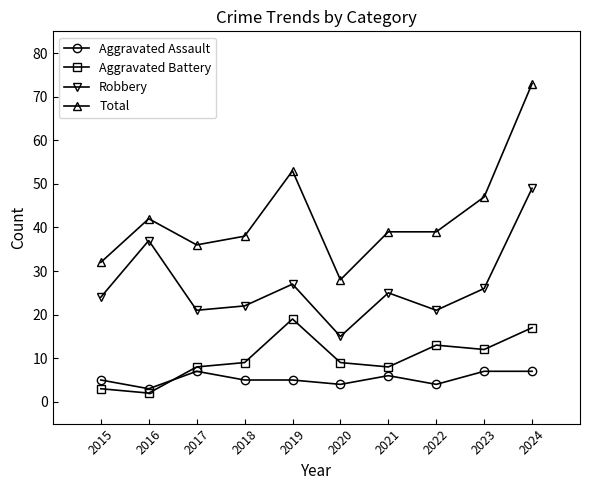

List the series in order of their peak value, lowest first.

Aggravated Assault, Aggravated Battery, Robbery, Total